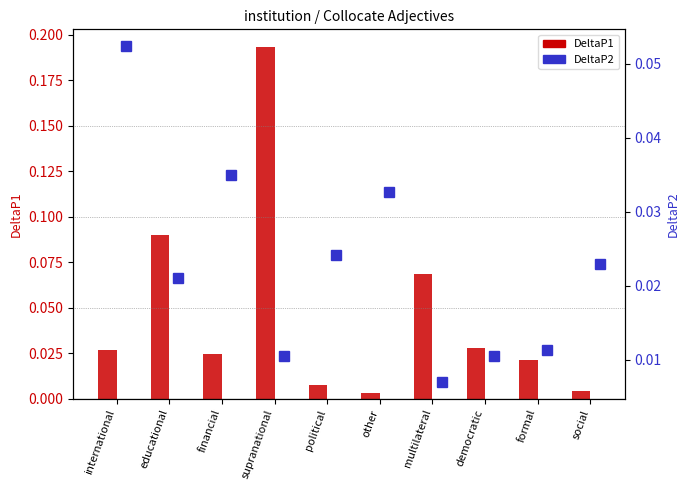

What is the label of the 8th bar from the right?

financial